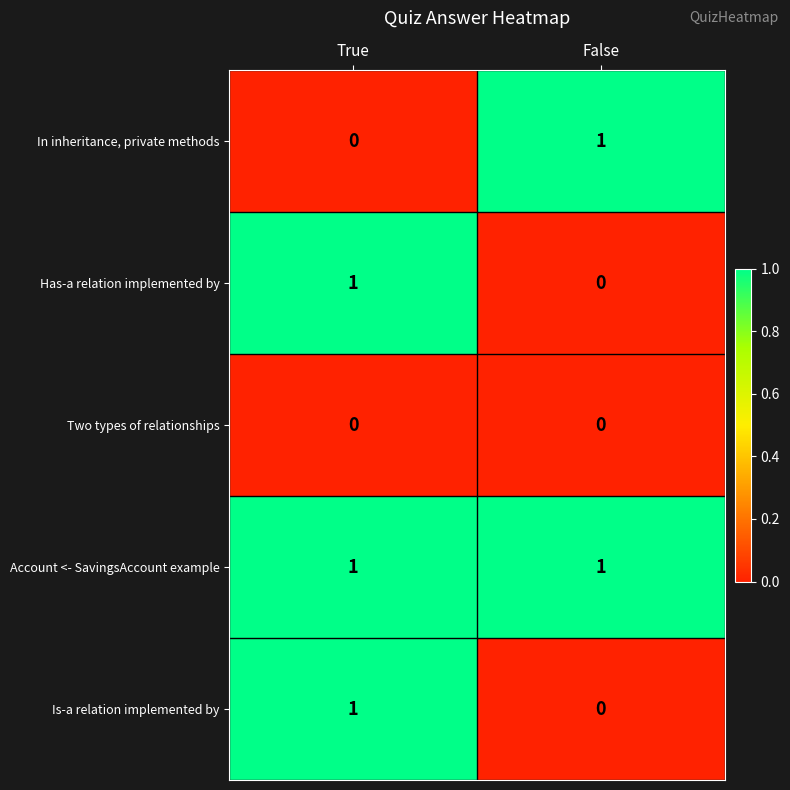

The value of Account <- SavingsAccount example at True is 0. True or false?

False